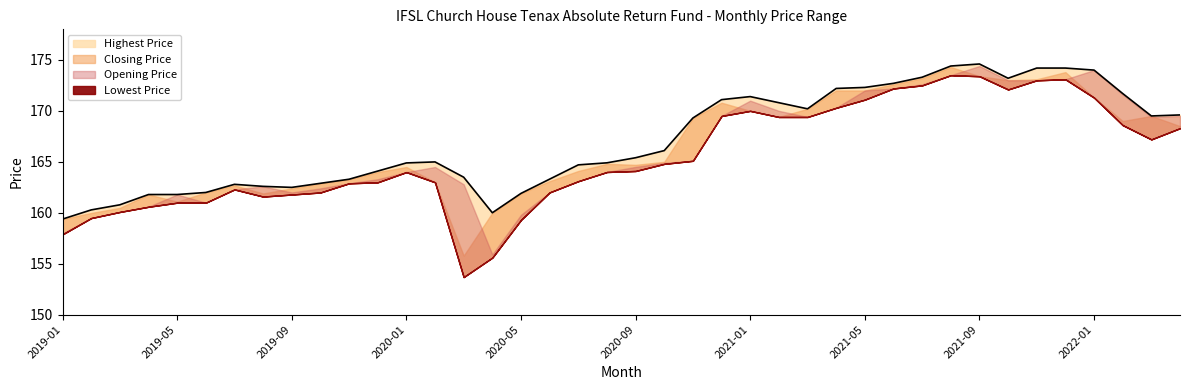

What value does the Closing Price series have at 2021-03?

170.2